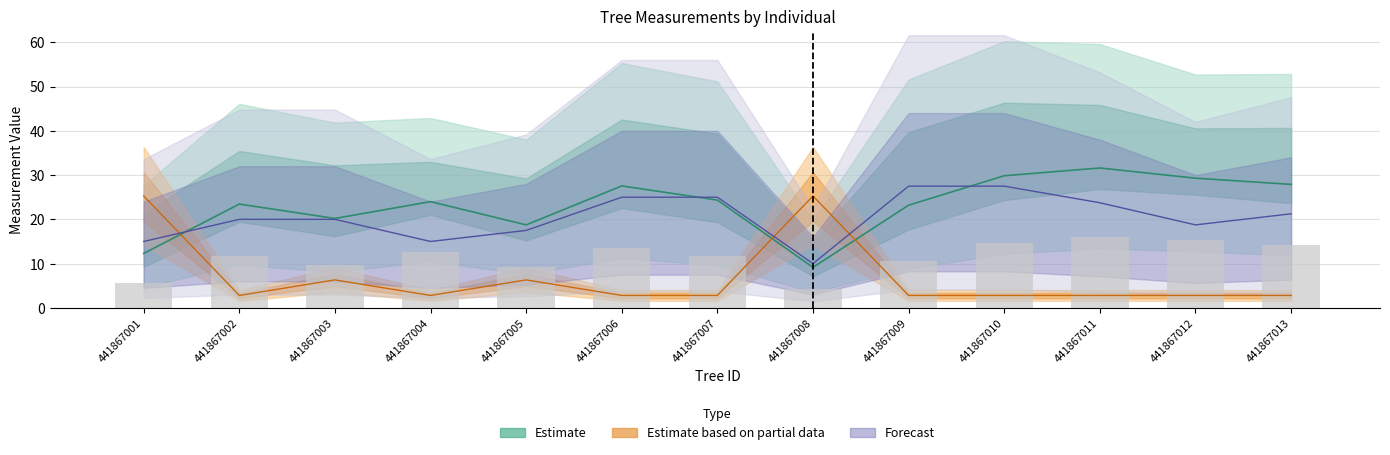

What value does the factor_expansion series have at 441867005?

6.3